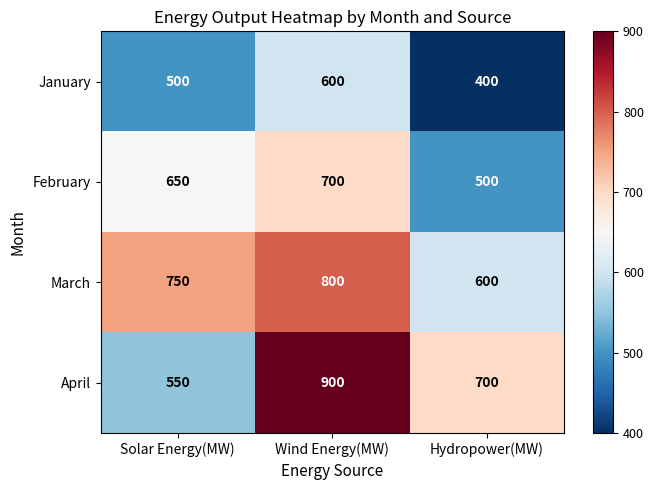

At which category is the sum across all series the highest?

Wind Energy(MW)